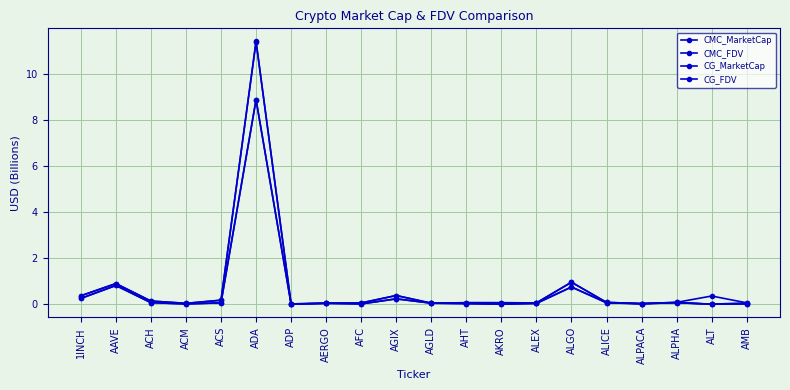

True or false: CMC_MarketCap and CG_MarketCap cross at least once.

False